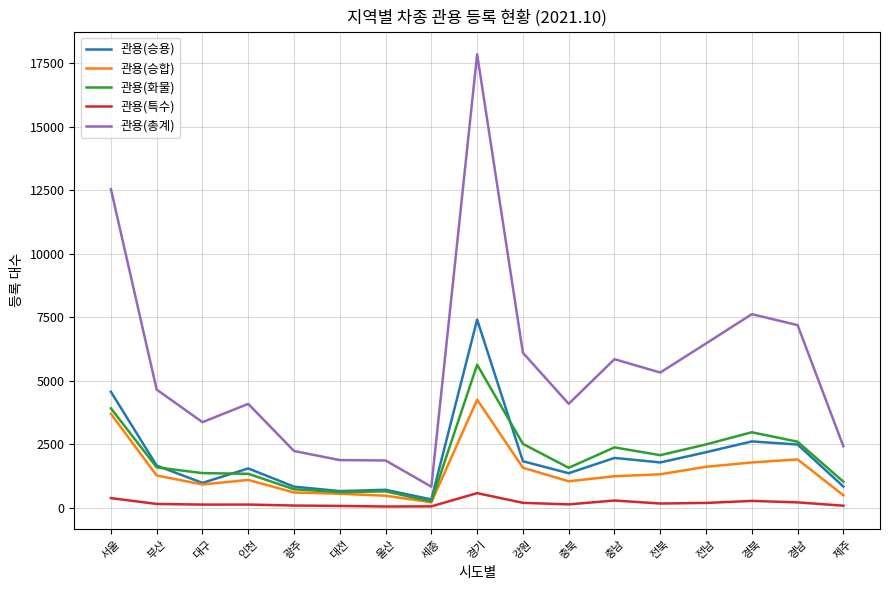

What are all the series names shown in the legend?

관용(승용), 관용(승합), 관용(화물), 관용(특수), 관용(총계)